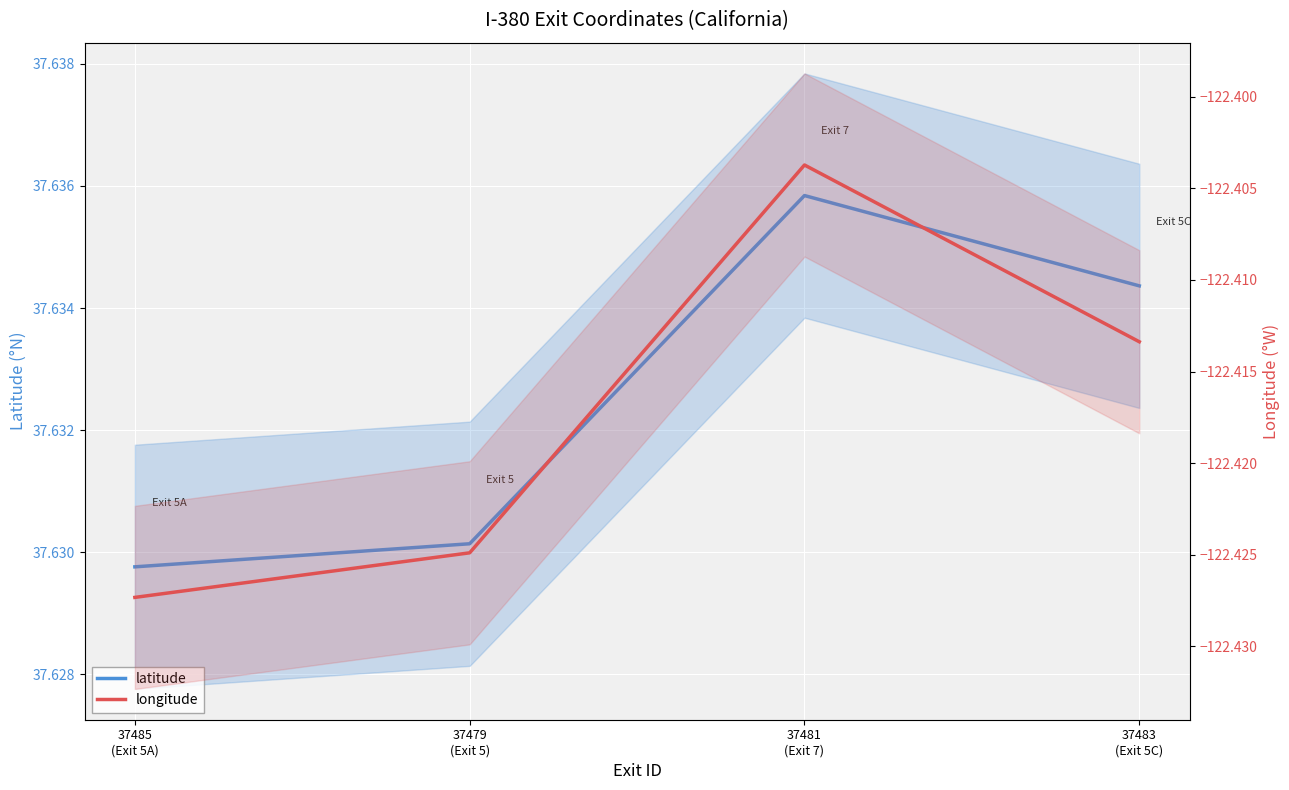

At which category is the sum across all series the highest?

37481
(Exit 7)